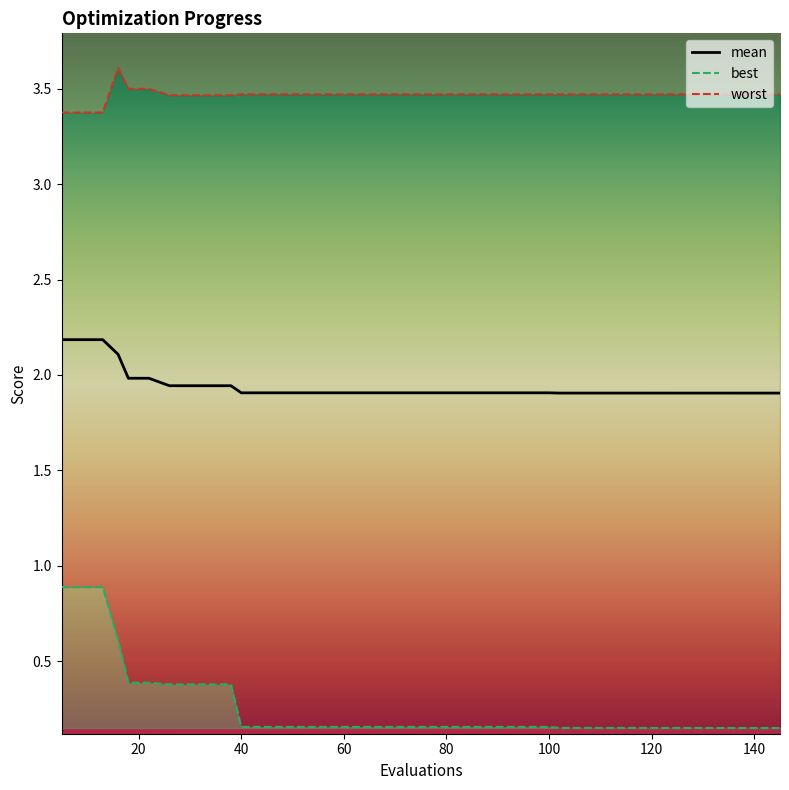

What is the value of the 3rd point from the left?

2.2